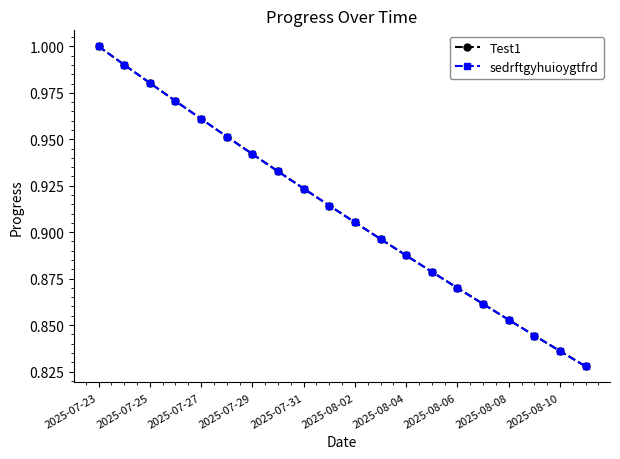

Is this an area chart (filled region under the line)?

No